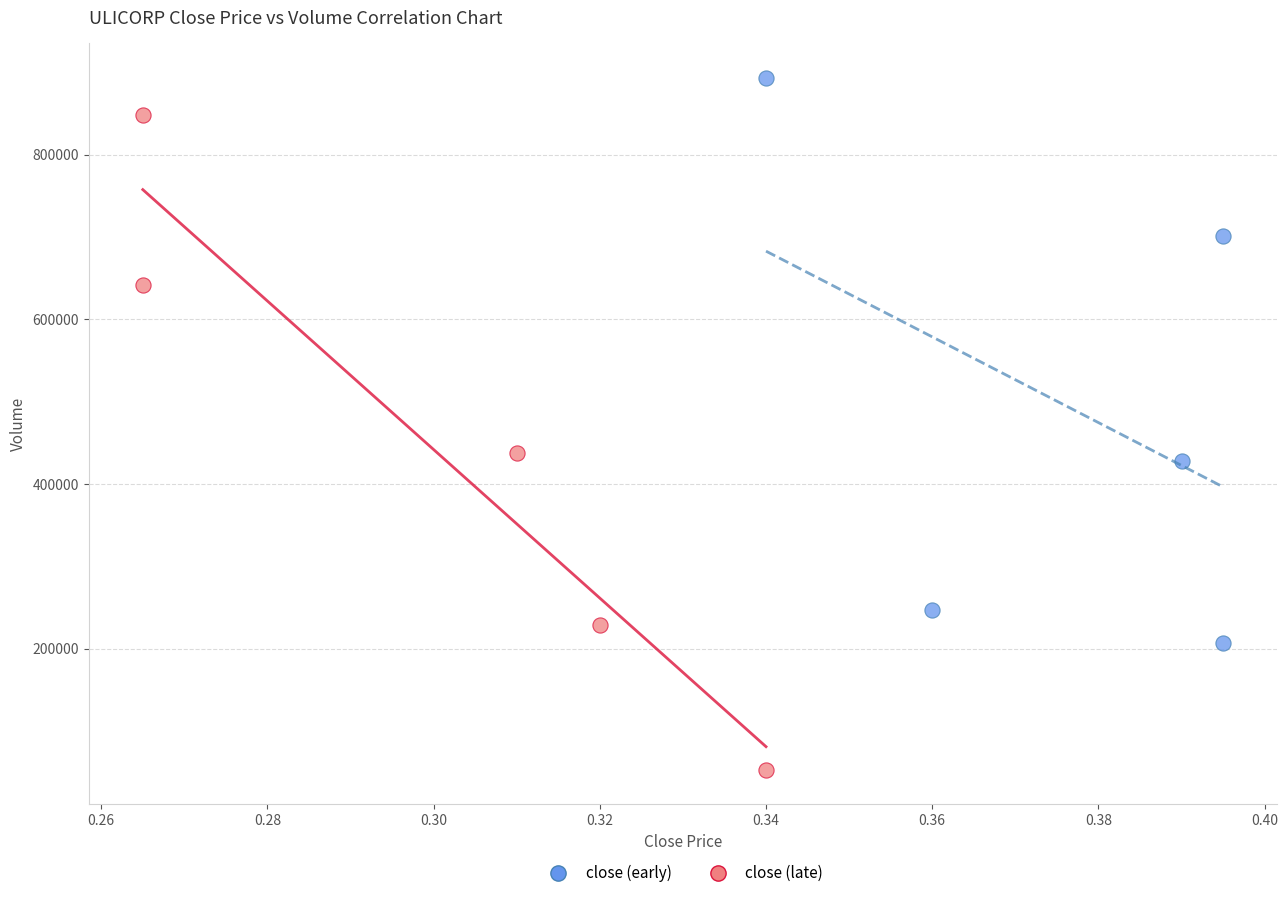

Which series reaches the maximum Y coordinate?

close (early)